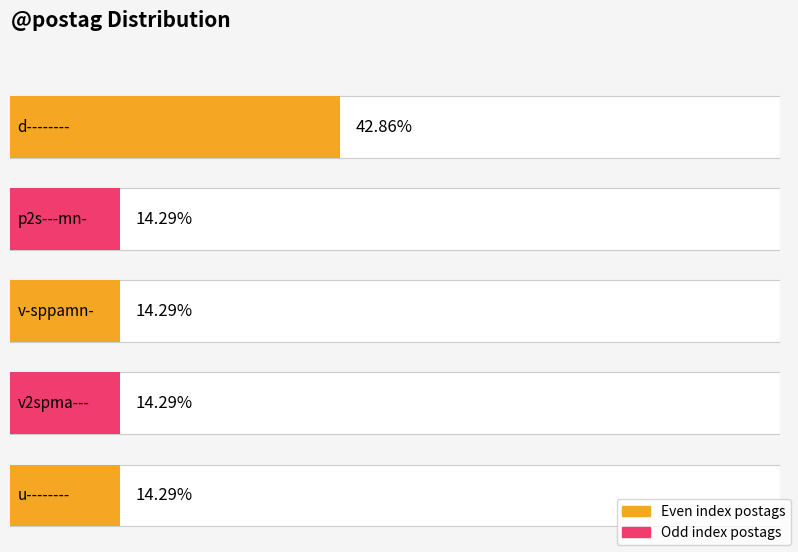

At which label is the value closest to 4?

v-sppamn-